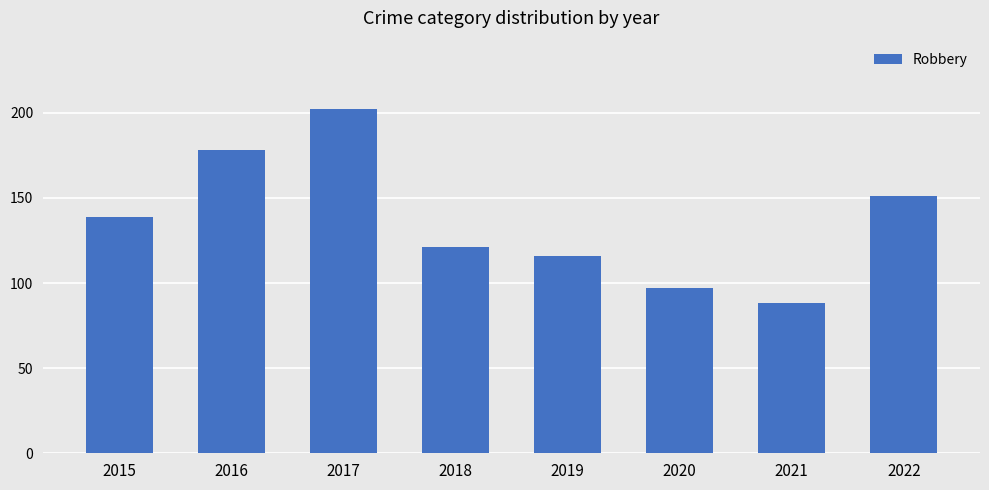

The value at 2021 is 88. True or false?

True